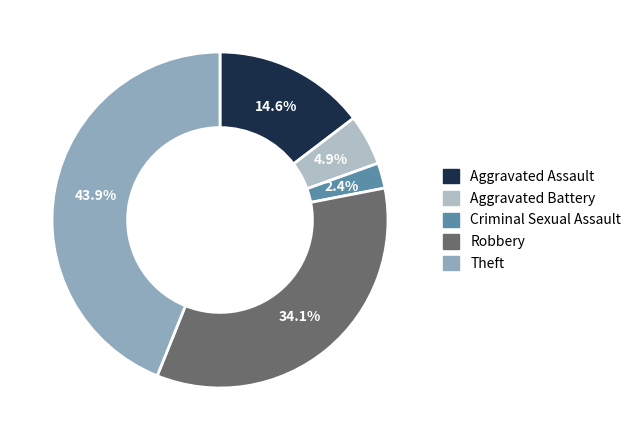

Combined, what portion of the pie is Aggravated Assault and Criminal Sexual Assault?

17.1%